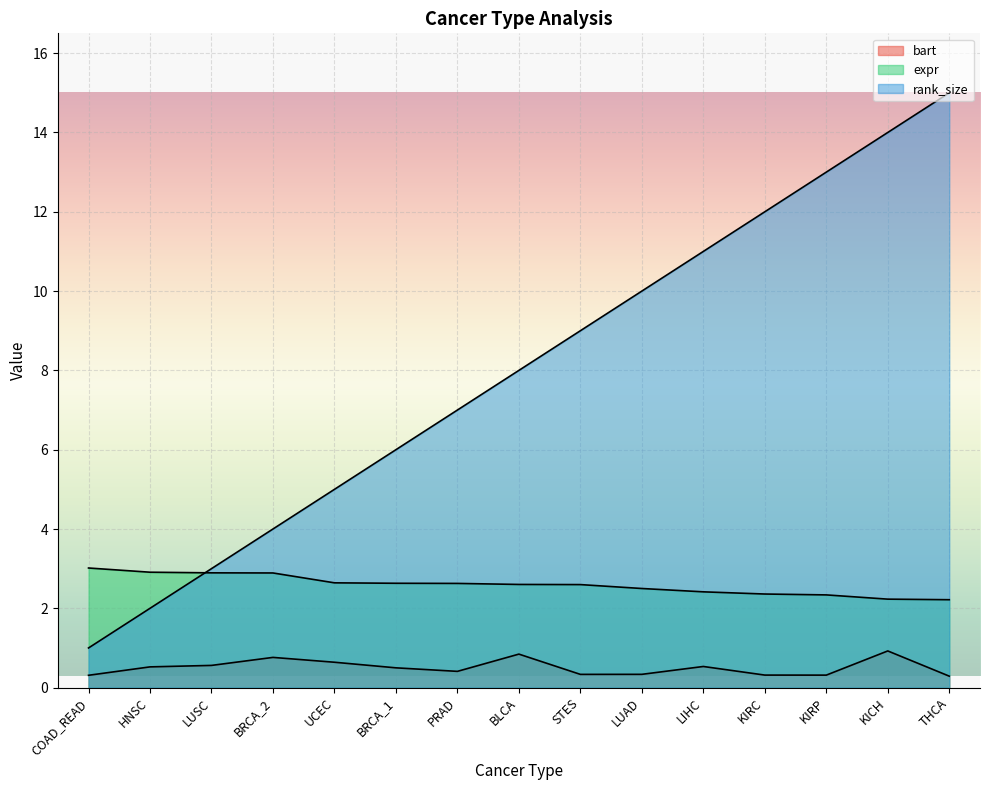

What is the value of the bart point at the 10th from the left?

0.3